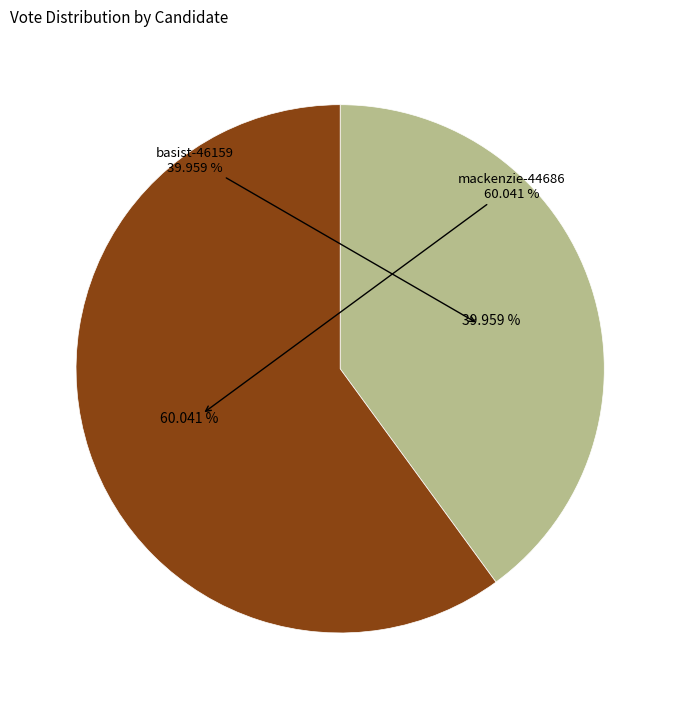

To the nearest percent, what is the difference between the largest and smallest slice percentages?

20%